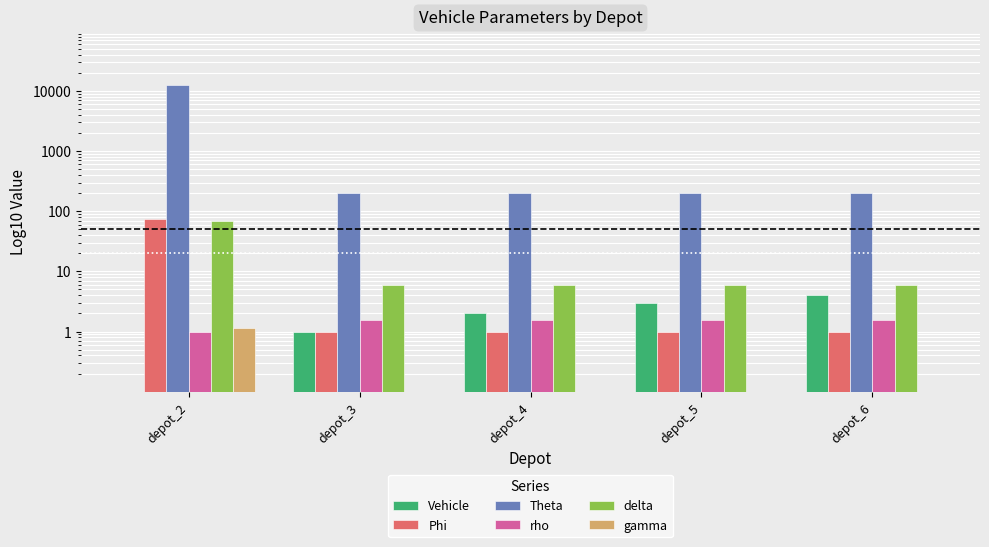

What is the difference between the maximum and second lowest values in the Vehicle series?

3.0